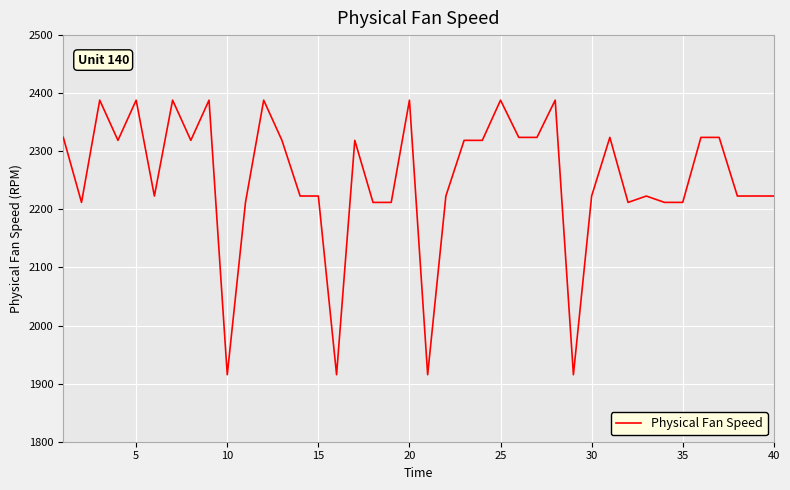

What is the greatest value displayed?

2388.0